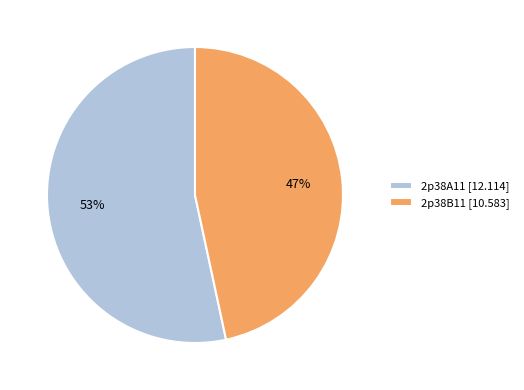

The 2p38A11 slice represents 68% of the pie. True or false?

False